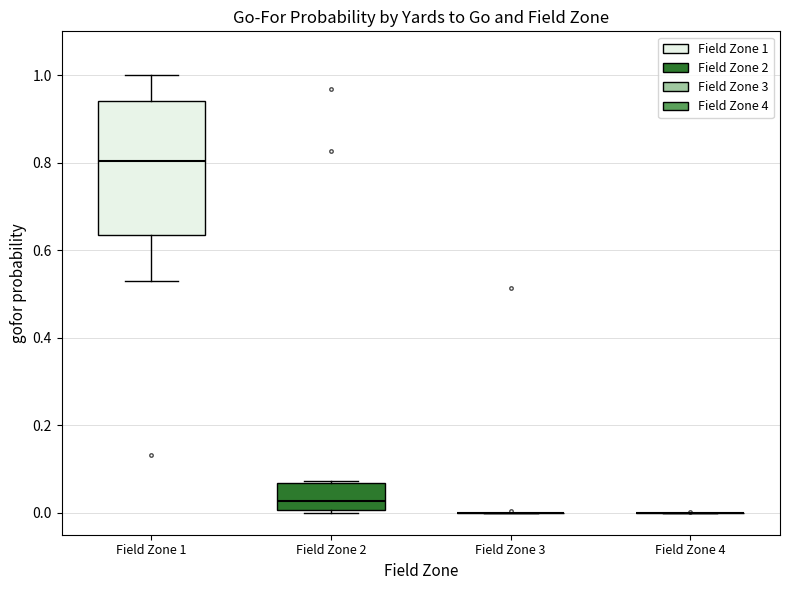

Which box is the tallest, from its lower edge to its upper edge?

Field Zone 1